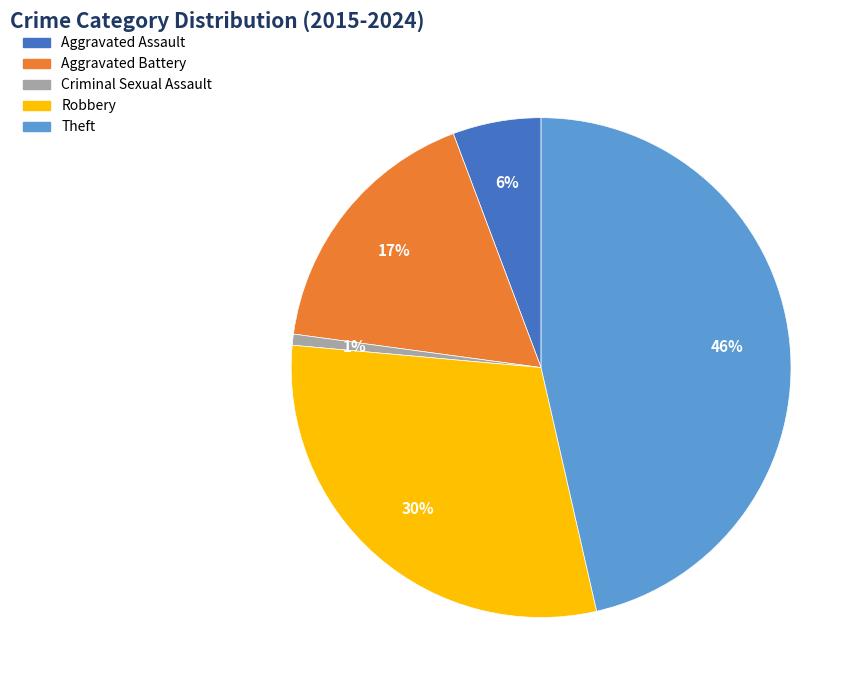

Which has a higher value, Robbery or Aggravated Assault?

Robbery